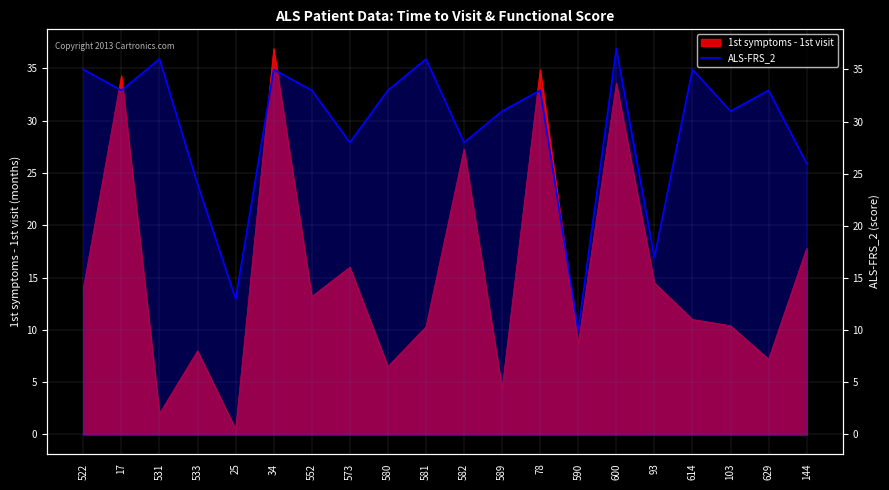

What is the label of the 16th point from the right?

25